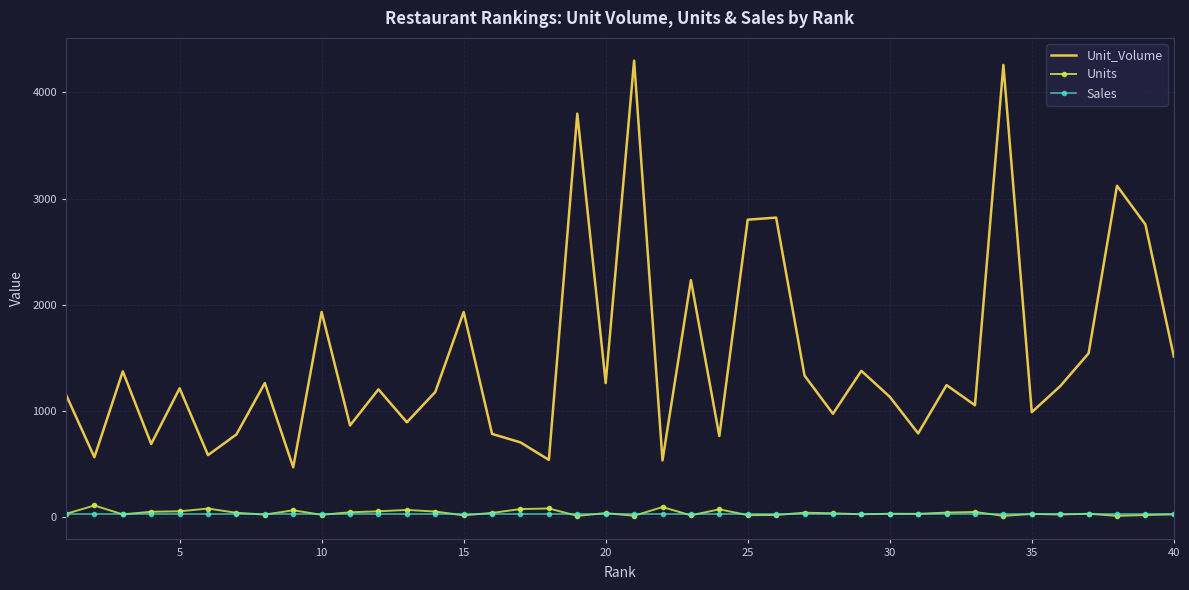

True or false: Unit_Volume and Sales cross at least once.

False